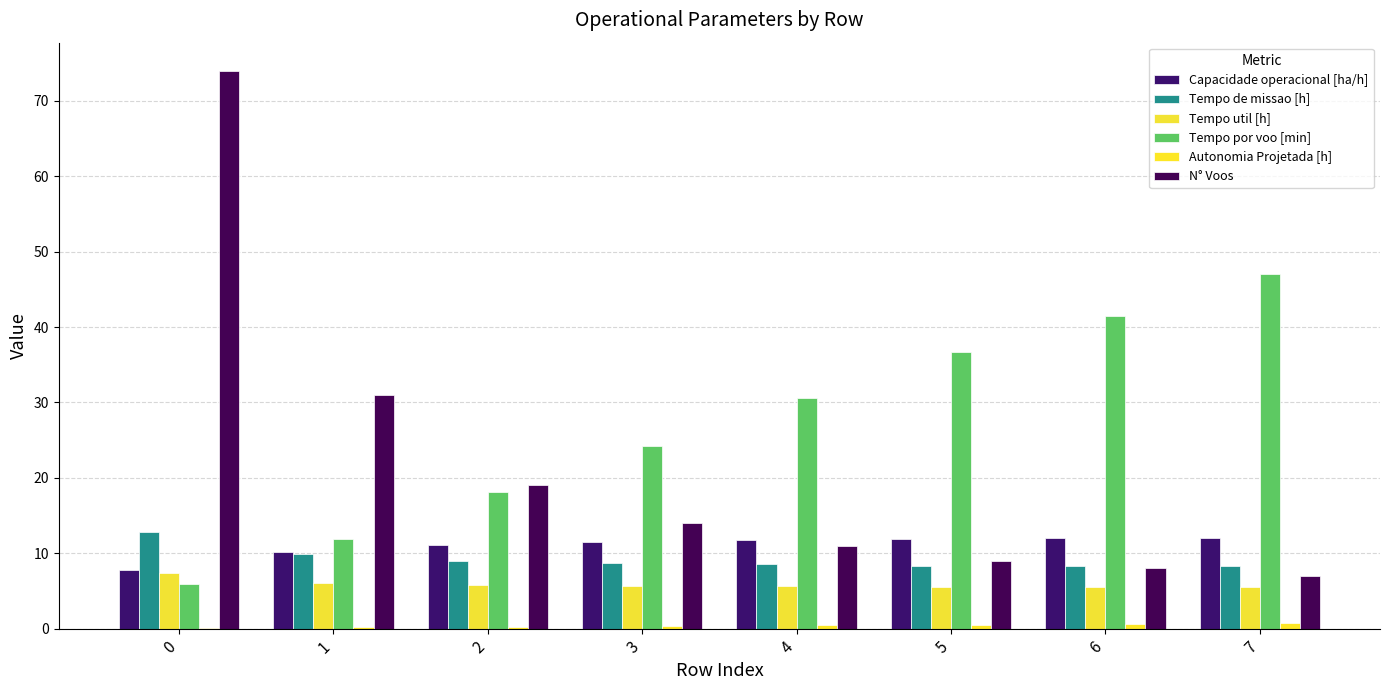

Which series changed the most between 1 and 6?

Tempo por voo [min]